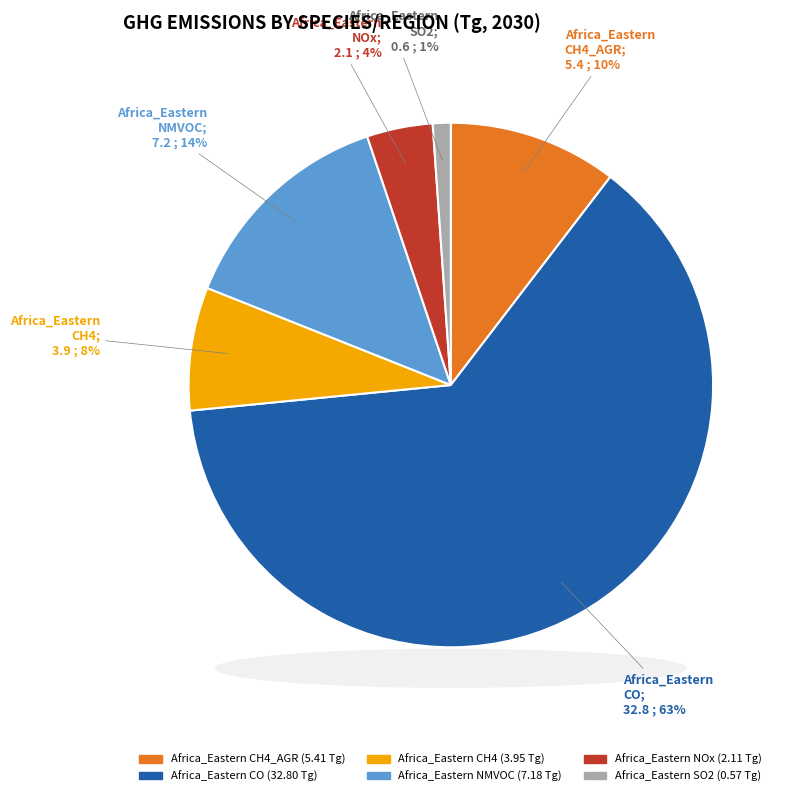

Is there a majority slice in this chart?

Yes